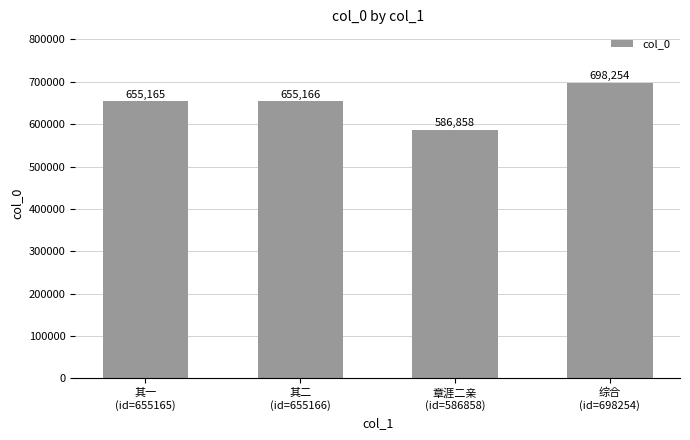

What is the sum of all values?

2595443